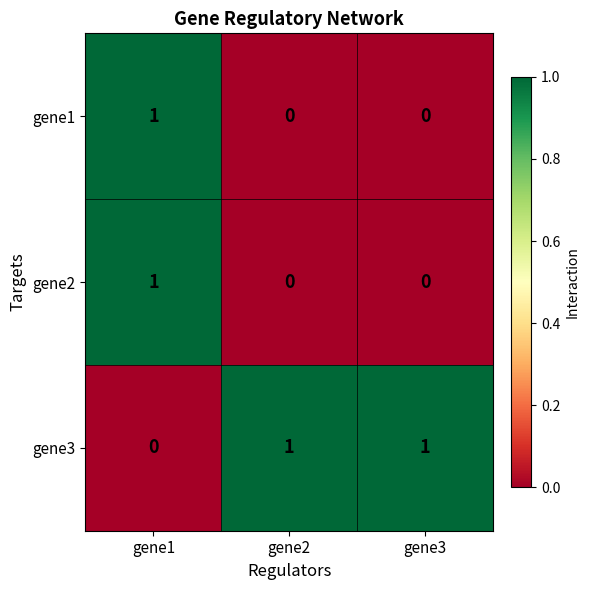

Is it true that gene1 equals 0 at gene2?

True